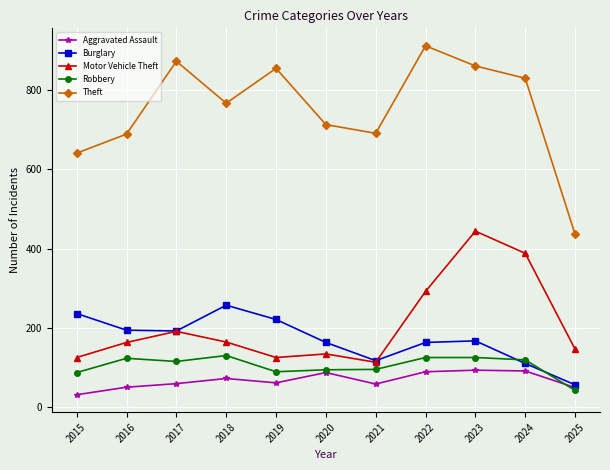

What is the value of the Theft point at the 6th from the left?

713